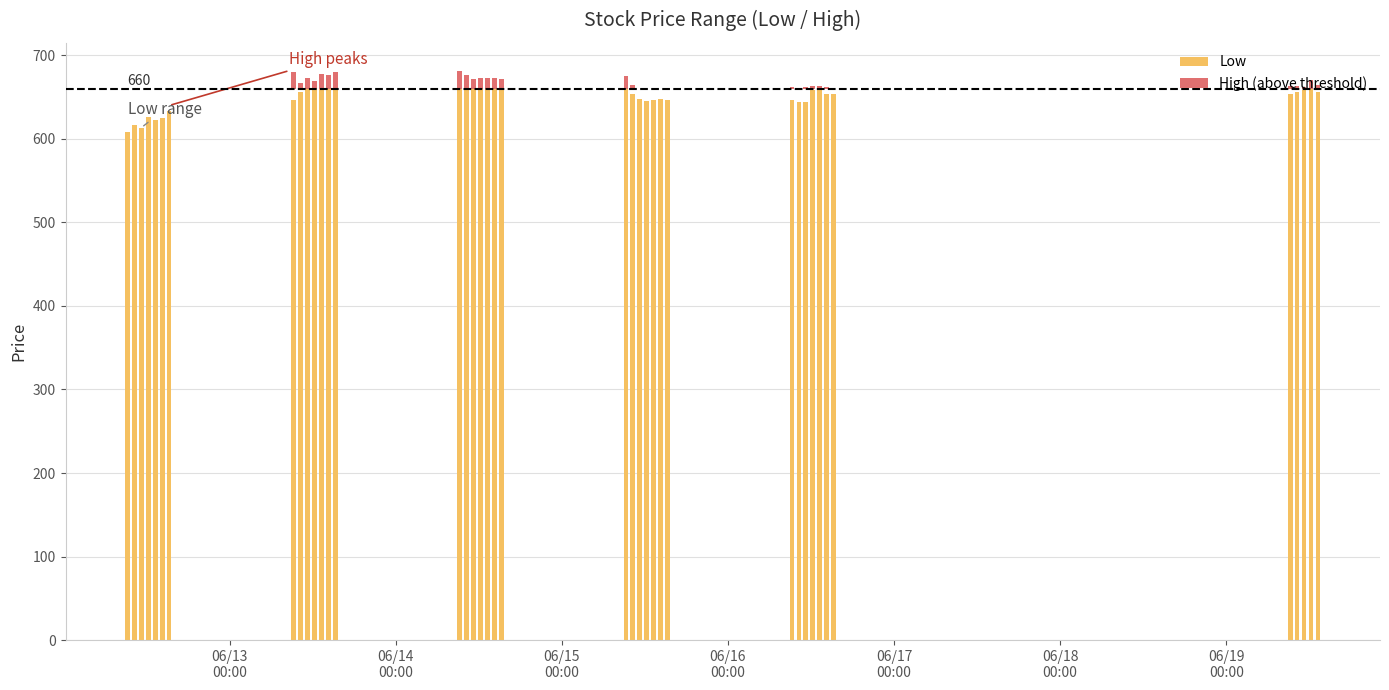

What is the average value of the High (above threshold) series?

6.6